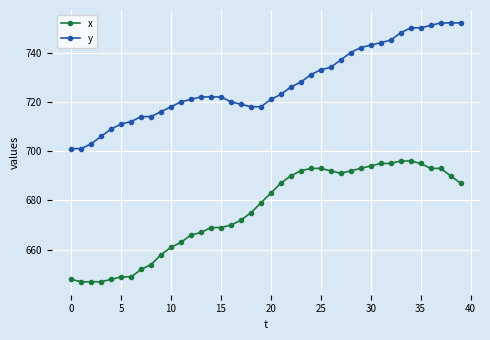

How many lines are shown in the chart?

2